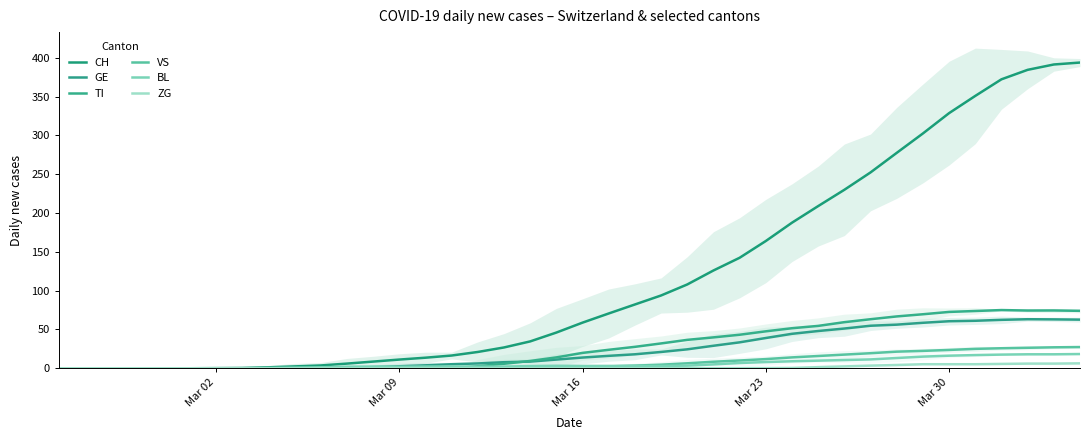

How many values in the VS series are below 1?

14